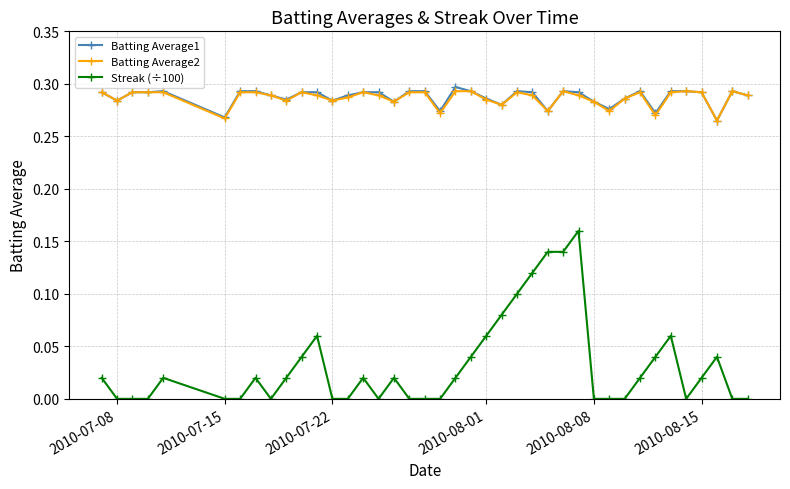

True or false: Batting Average1 and Streak (÷100) cross at least once.

False